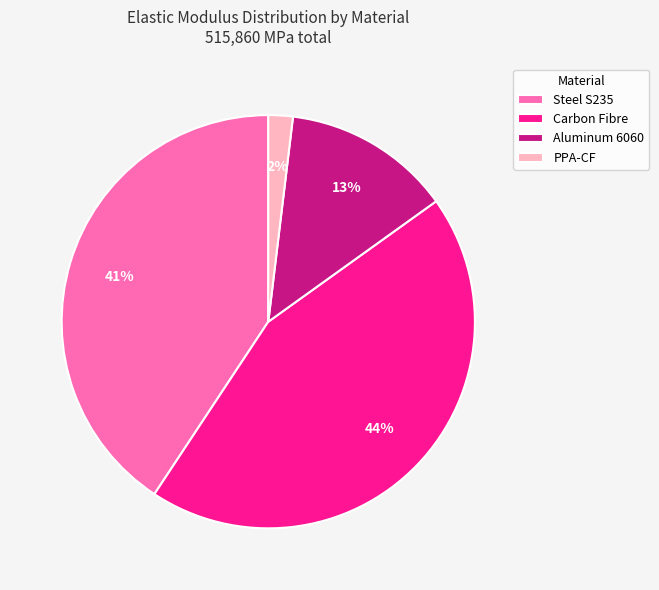

How many segments does this pie chart have?

4